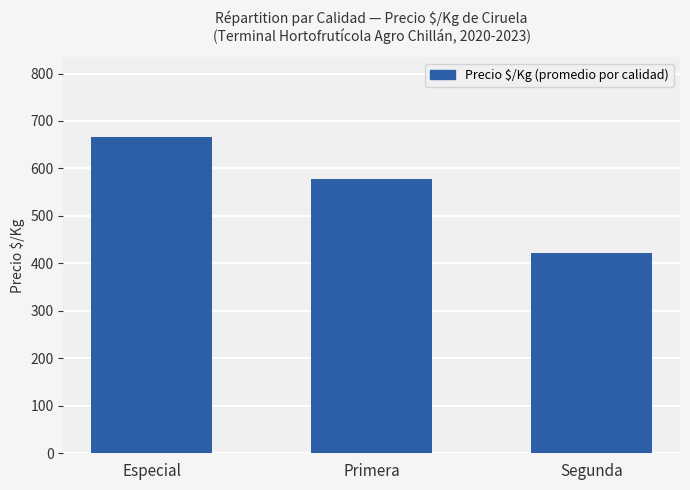

Are the bars horizontal?

No